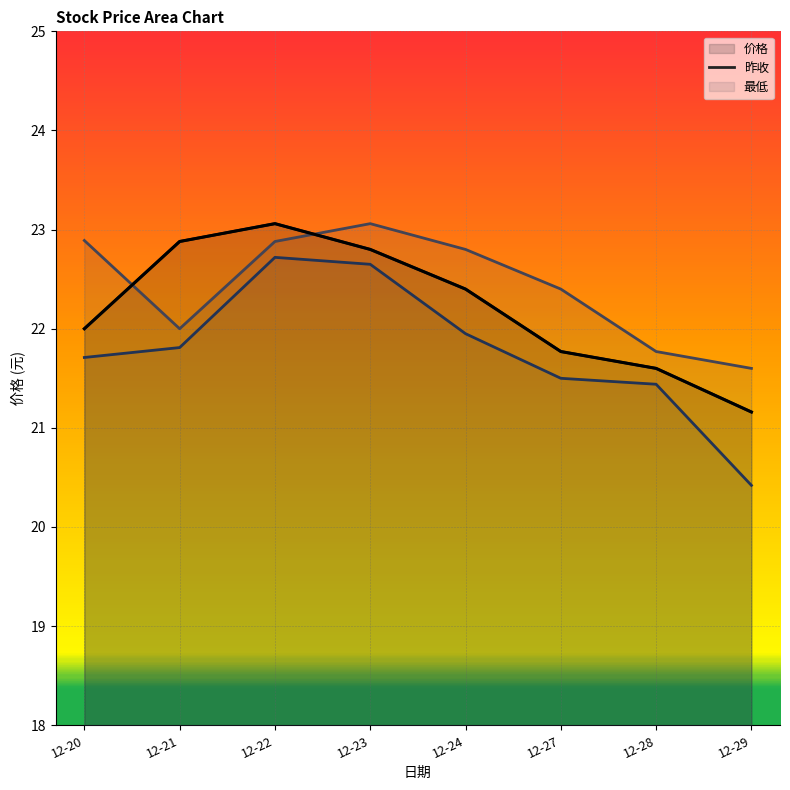

True or false: 最低 and 价格 intersect in this chart.

False